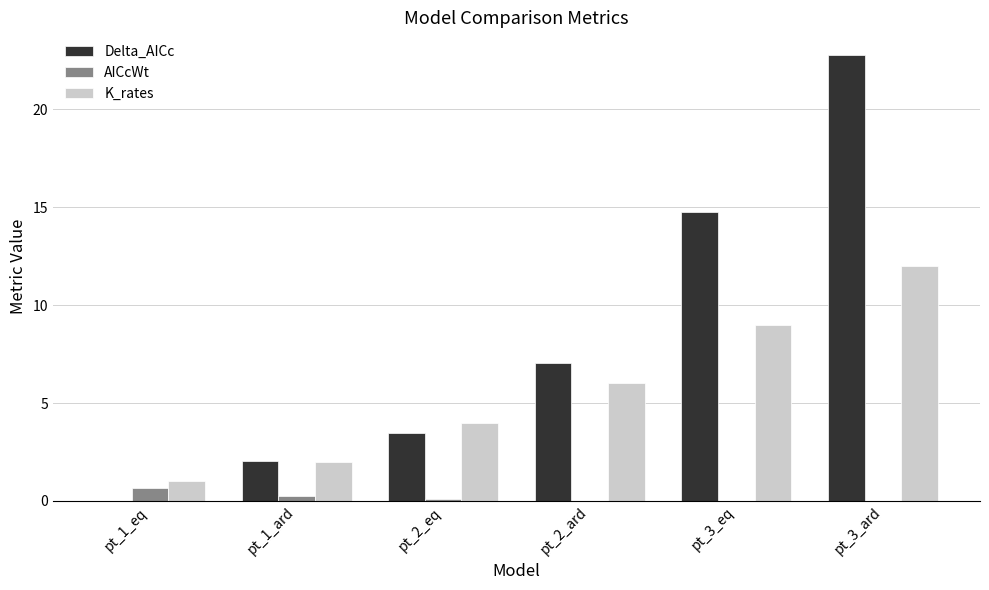

Does the chart contain stacked bars?

No